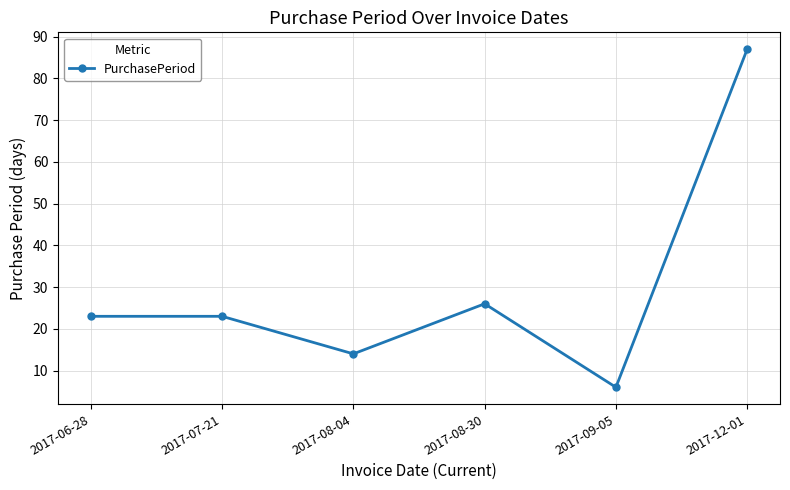

The chart shows a value of 24 at 2017-08-04. True or false?

False